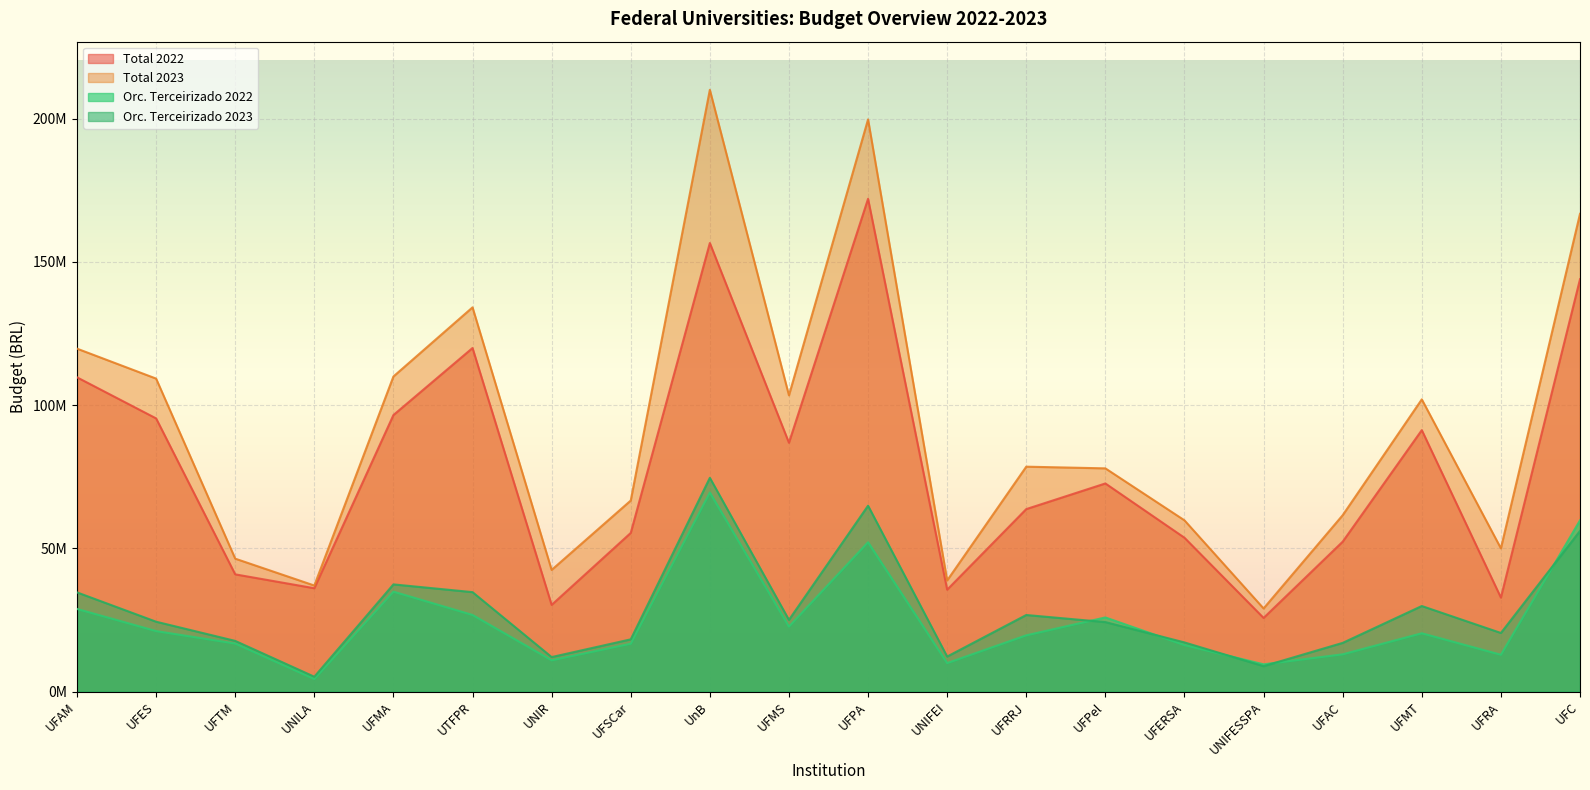

True or false: OrcTerc2023 and Total2023 cross at least once.

False